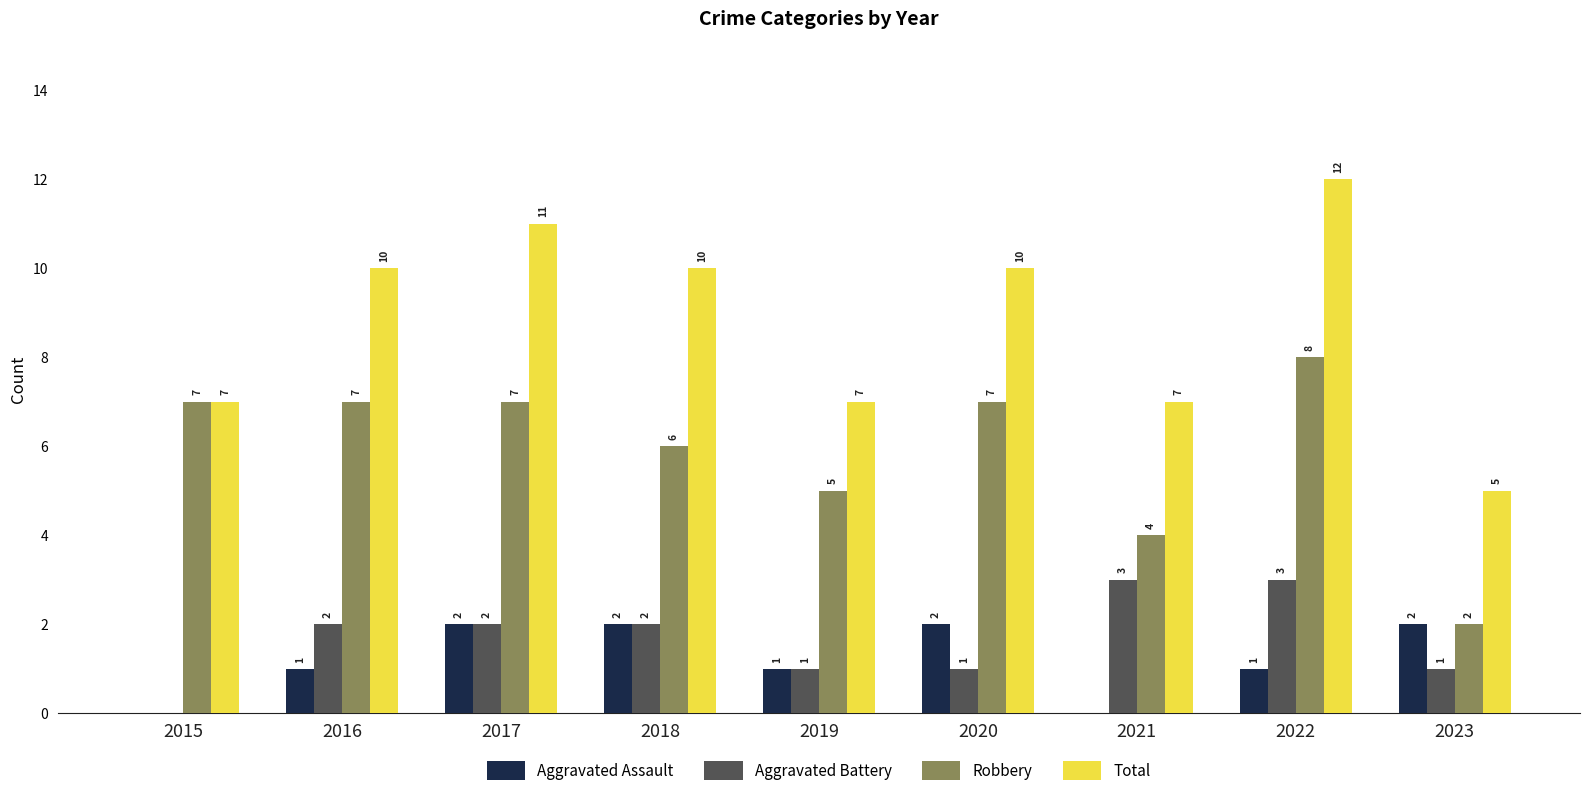

What is the total value across all series at 2019?

14